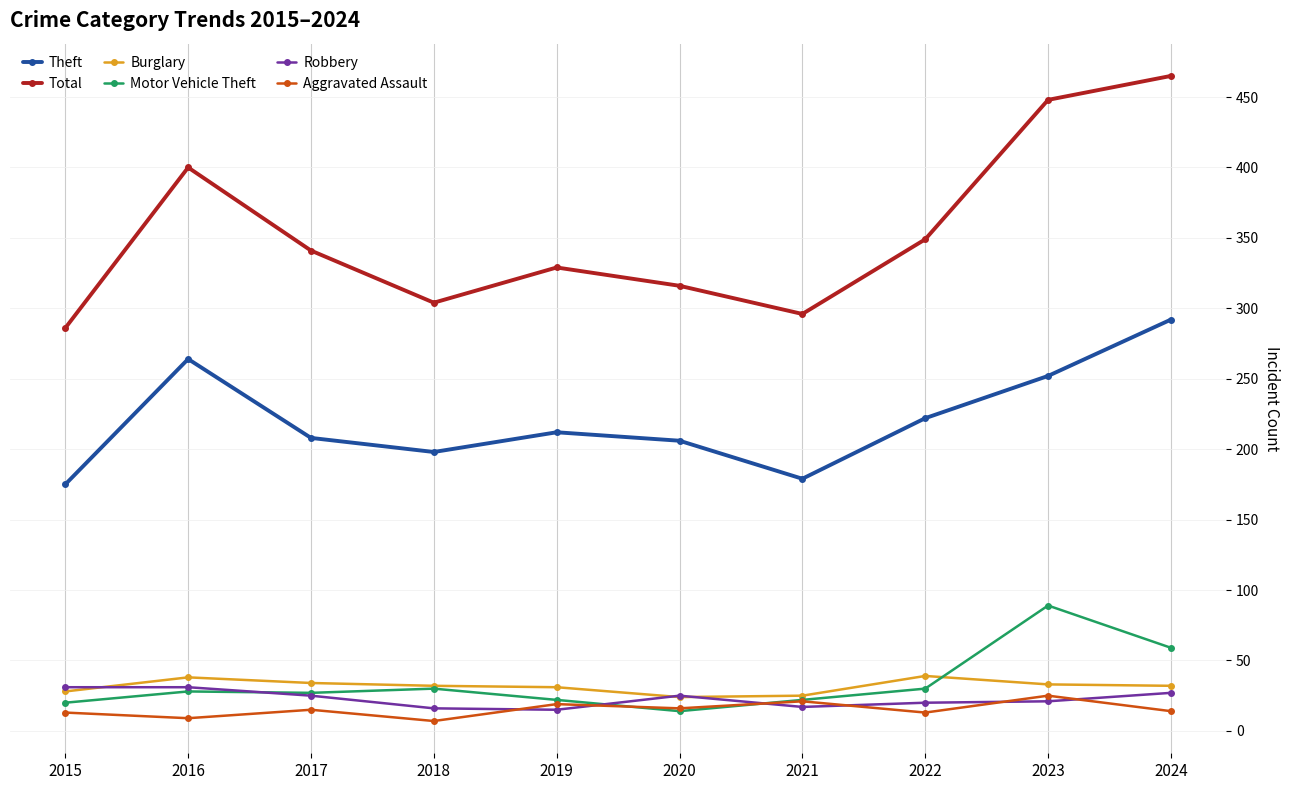

Does the chart display data point markers on the line(s)?

Yes